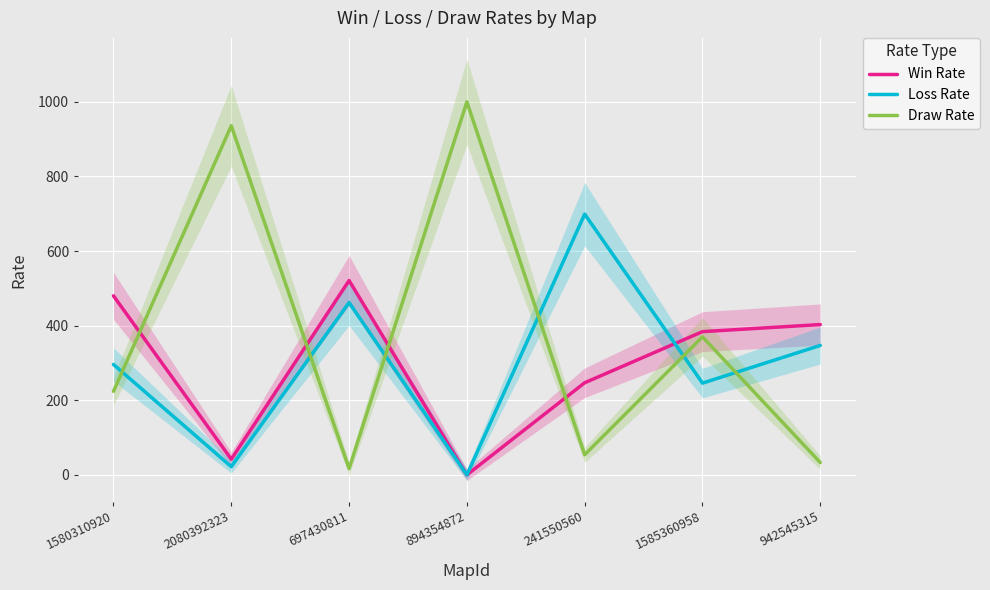

Rank the series at 2080392323 from highest to lowest value.

Draw Rate, Win Rate, Loss Rate